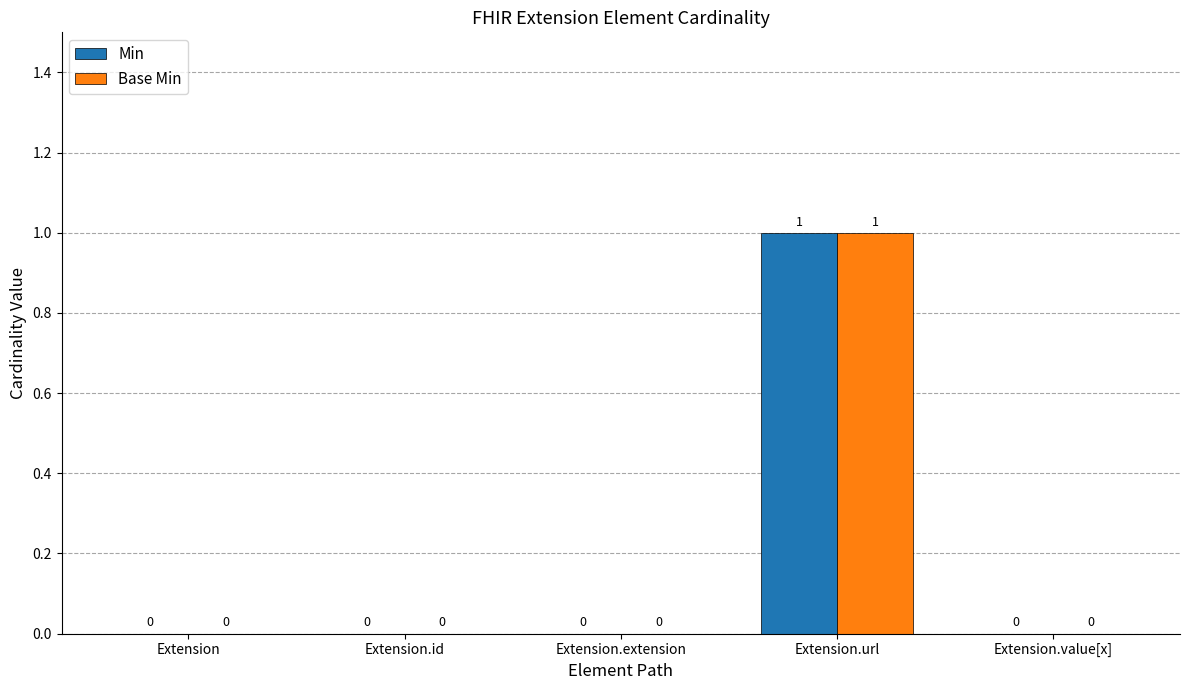

Reading left to right, what are all the values shown in this chart?

Min: Extension=0	Extension.id=0	Extension.extension=0	Extension.url=1	Extension.value[x]=0
Base Min: Extension=0	Extension.id=0	Extension.extension=0	Extension.url=1	Extension.value[x]=0